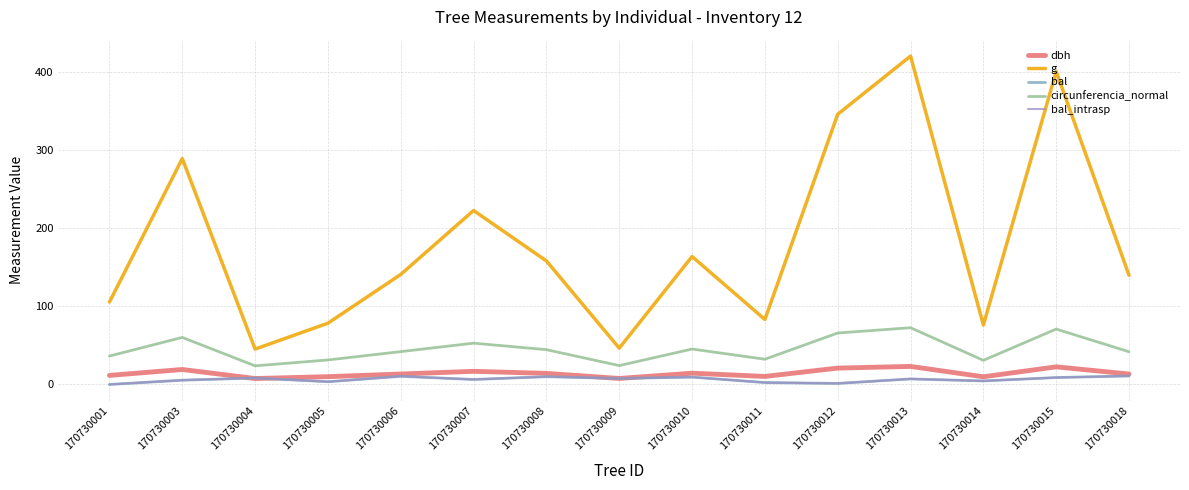

How many values in the g series exceed 141?

8